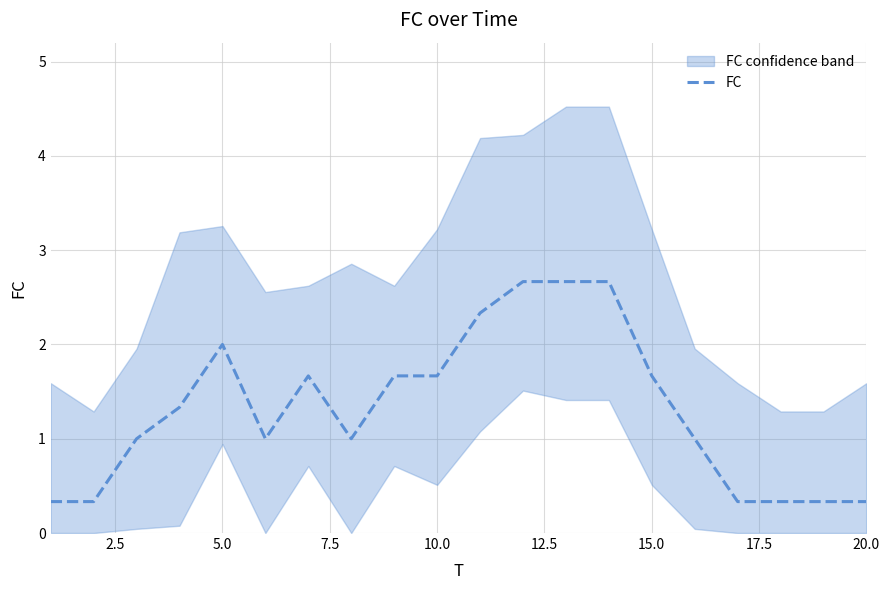

How many values exceed 1?

10